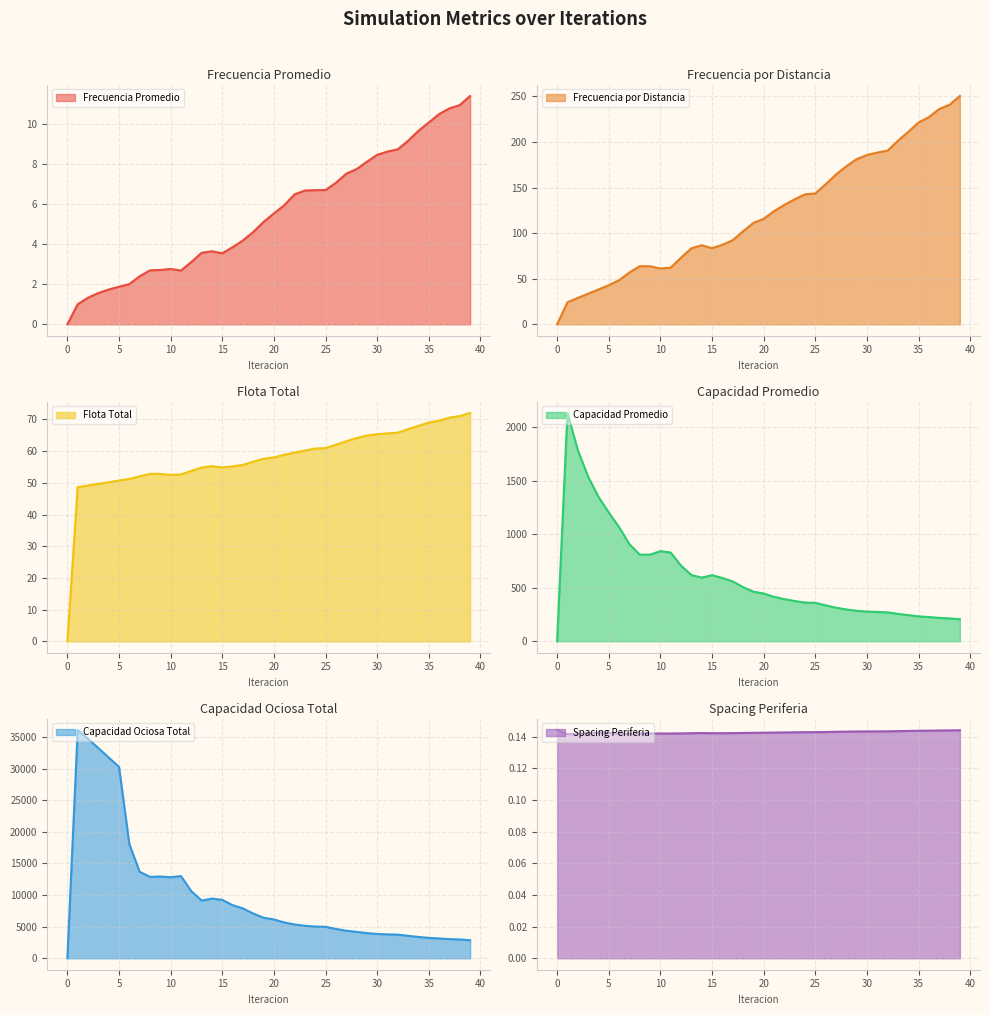

At which label does Frecuencia por Distancia reach its peak?

39